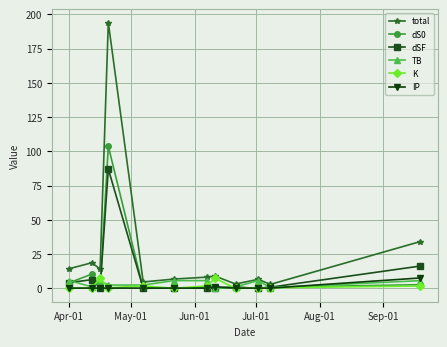

True or false: IP and total intersect in this chart.

False